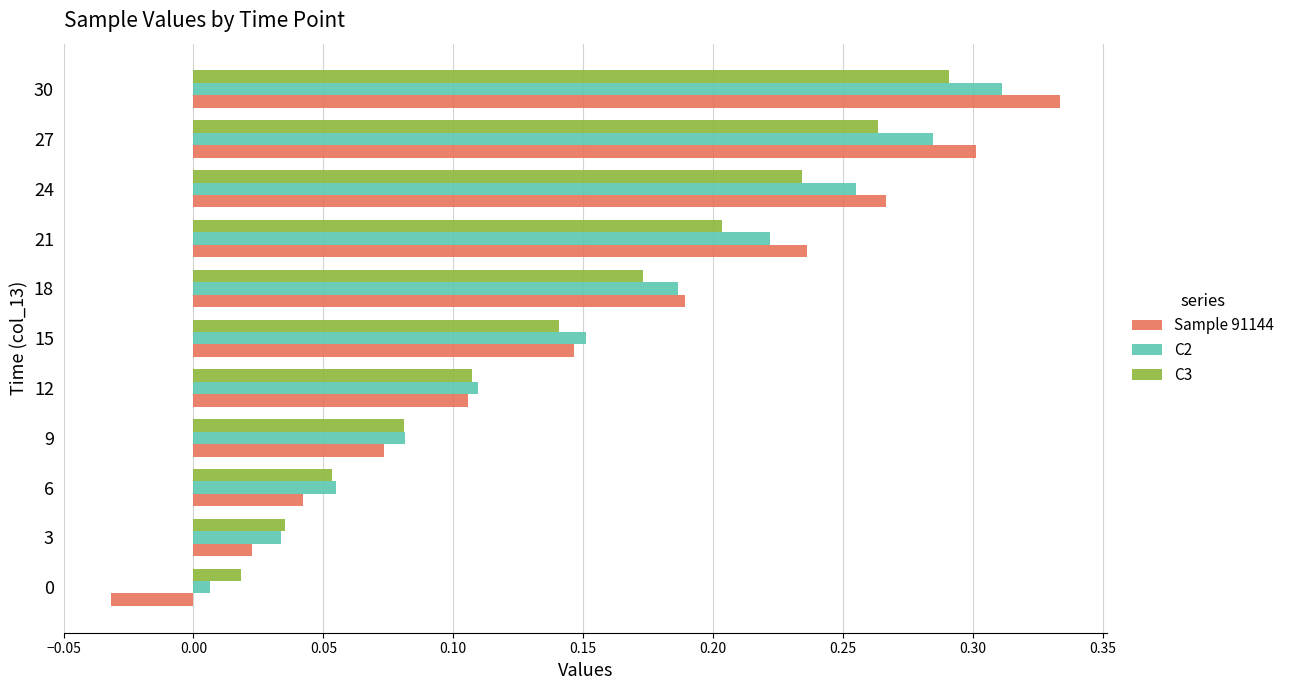

Which series has the widest spread of values?

Sample 91144